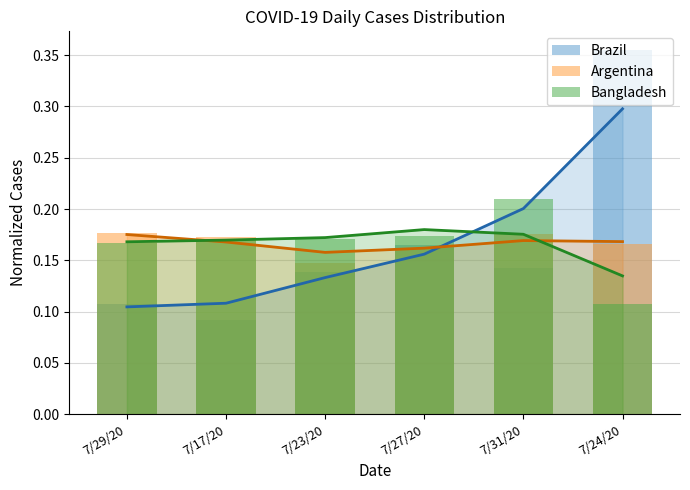

Which category has the lowest value across all series?

7/17/20